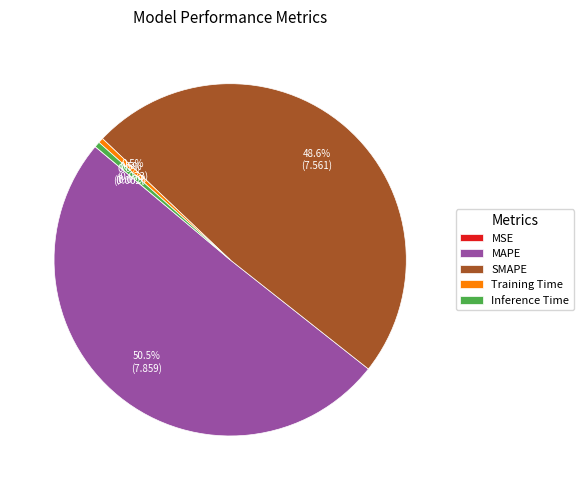

Is the sum of Training Time and Inference Time greater than half?

No